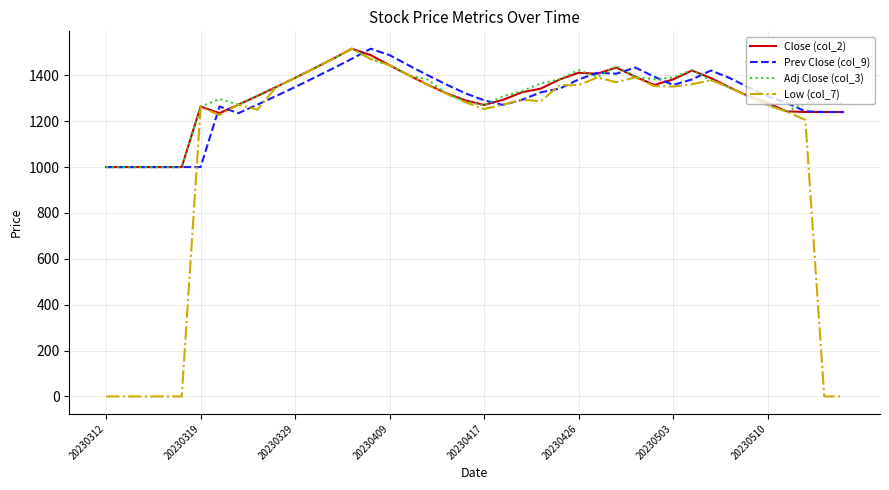

What is the maximum value shown in the chart?

1516